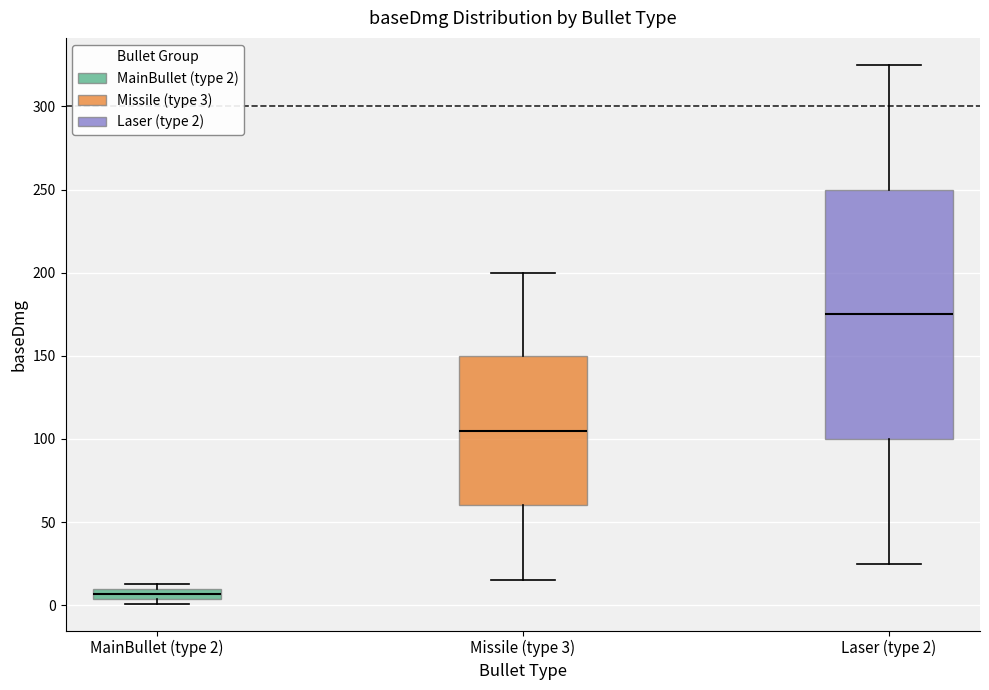

Which box is the tallest, from its lower edge to its upper edge?

Laser (type 2)